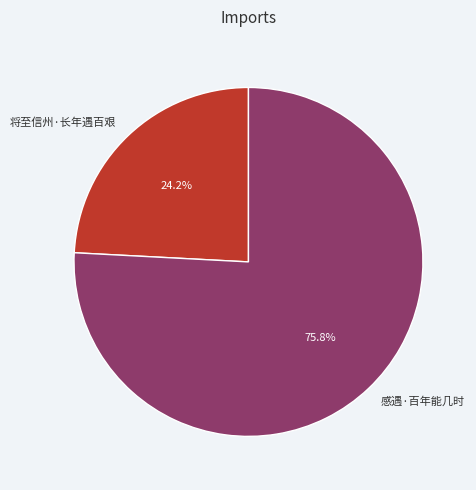

How much of the chart is everything except 将至信州·长年遇百艰?

75.8%